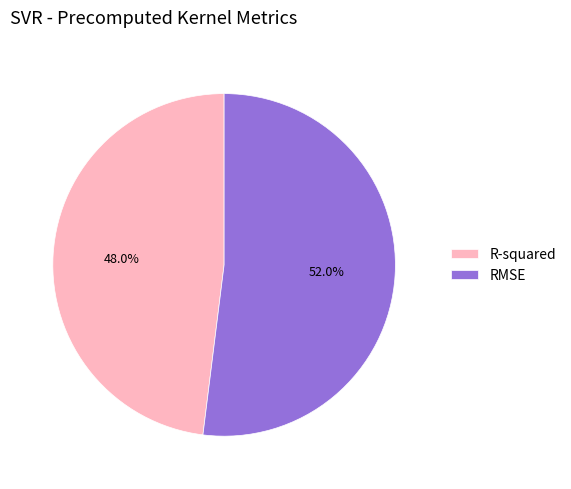

To the nearest percent, what is the combined percentage of R-squared and RMSE?

100%